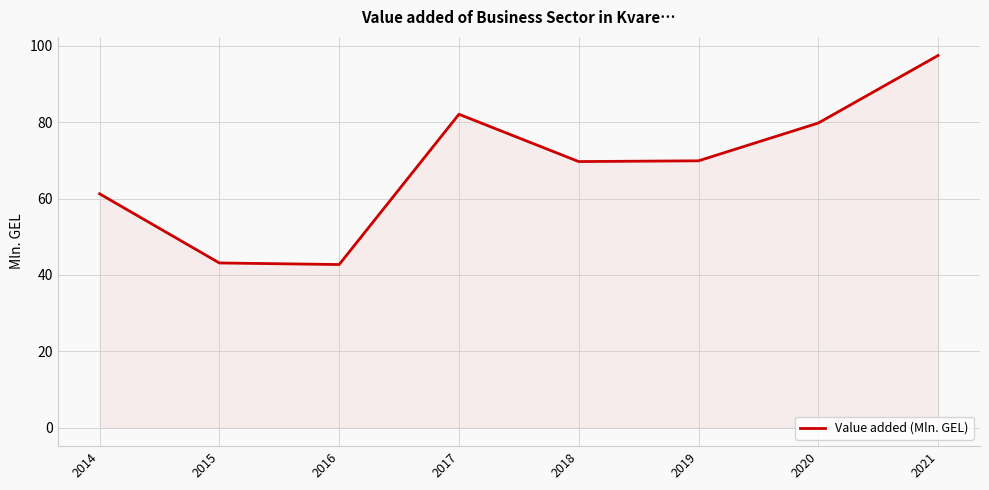

What is the change in value from 2014 to 2015?

-18.1